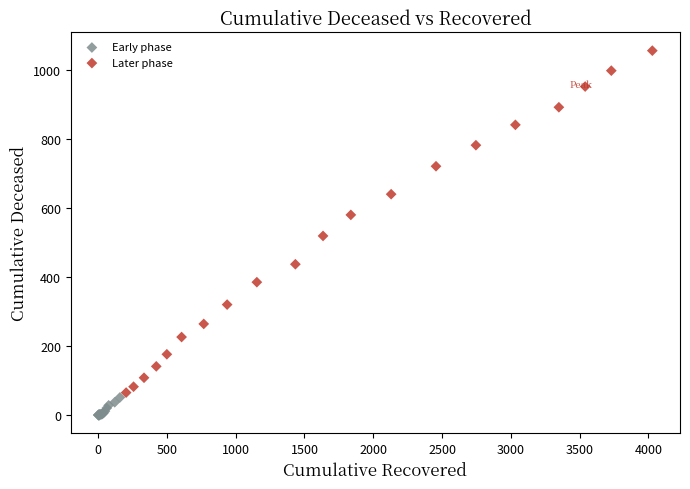

What are all the series names shown in the legend?

Early phase, Later phase